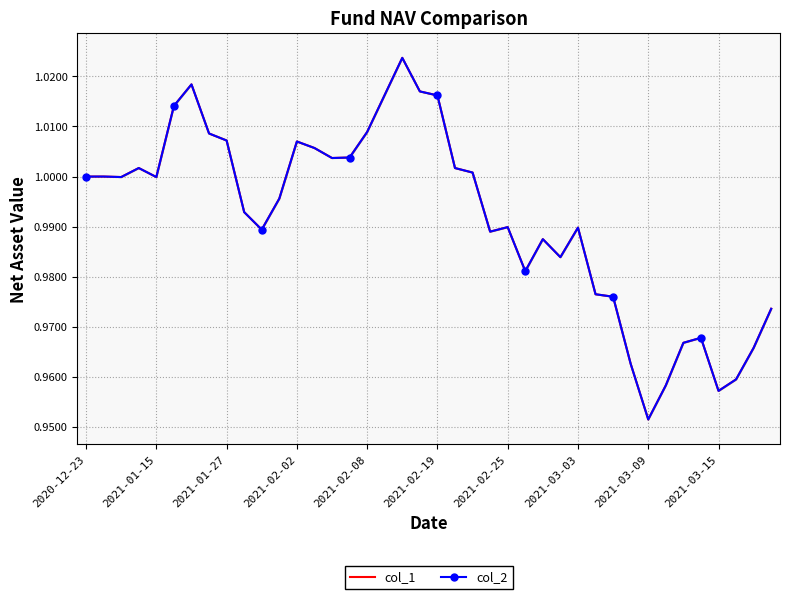

What is the difference between the maximum and minimum values in the col_2 series?

0.1